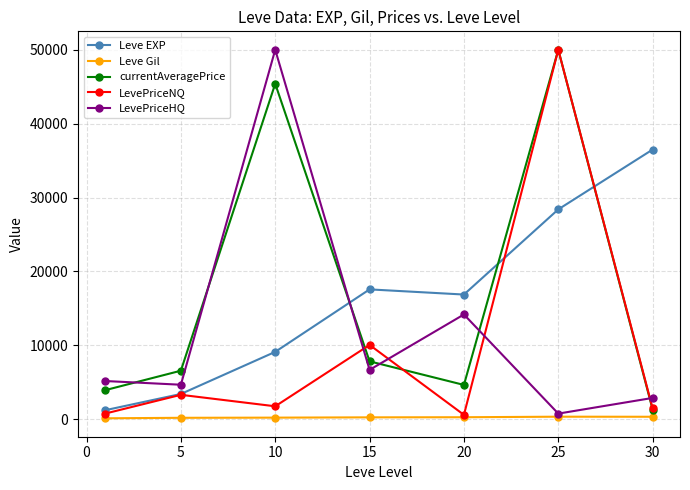

Which series ends up on top after the final intersection of currentAveragePrice and Leve EXP?

Leve EXP